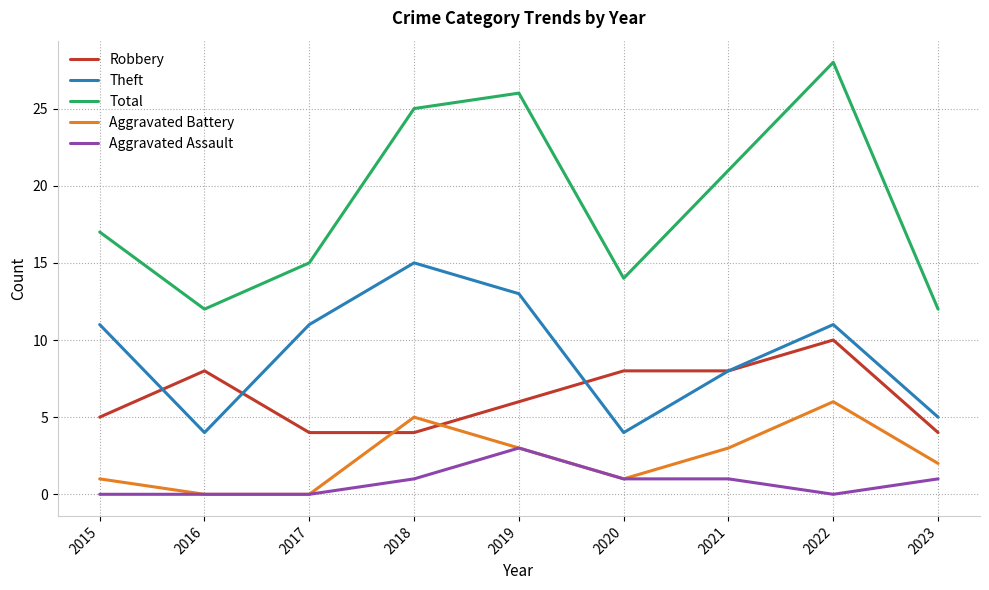

Between 2019 and 2020, which series saw the biggest shift?

Total